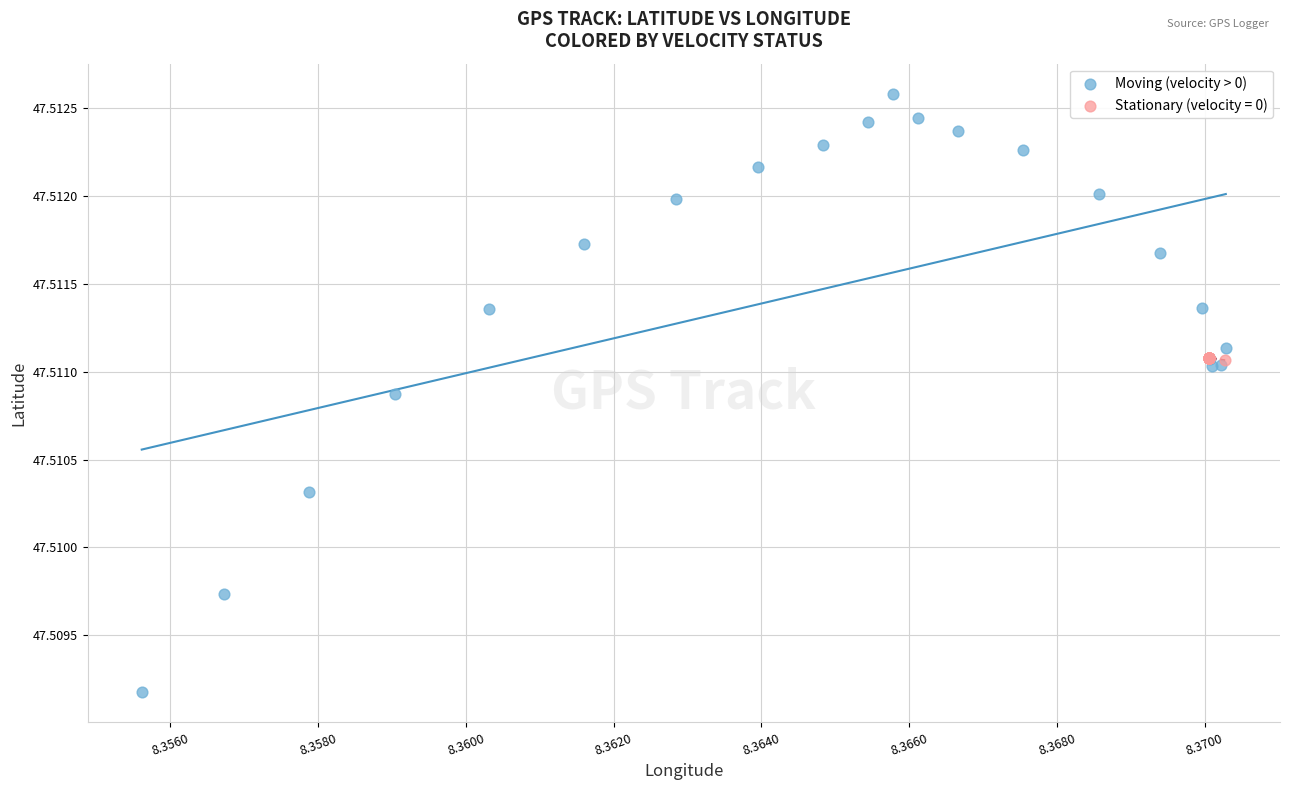

Which series has the largest Y range (max minus min)?

Moving (velocity > 0)